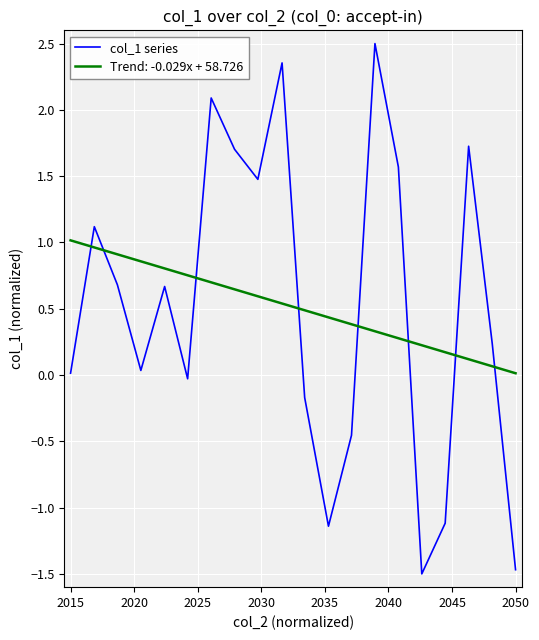

What is the maximum value shown in the chart?

2.5